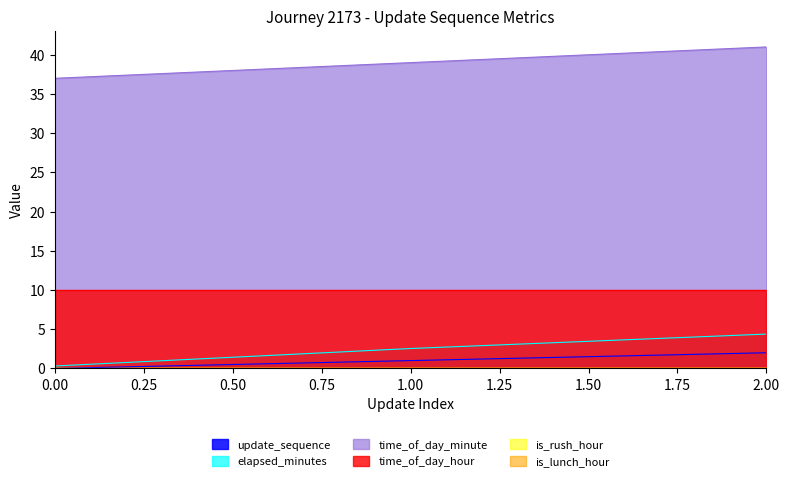

Which series has the largest total across all categories?

time_of_day_minute